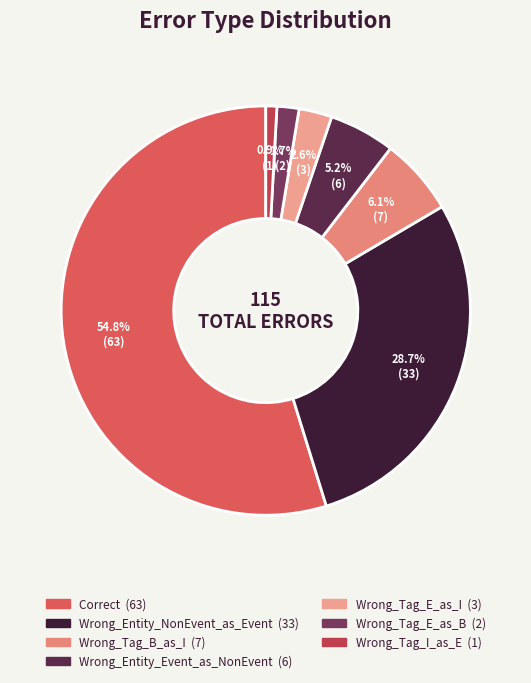

Which category has the biggest portion of the pie?

Correct